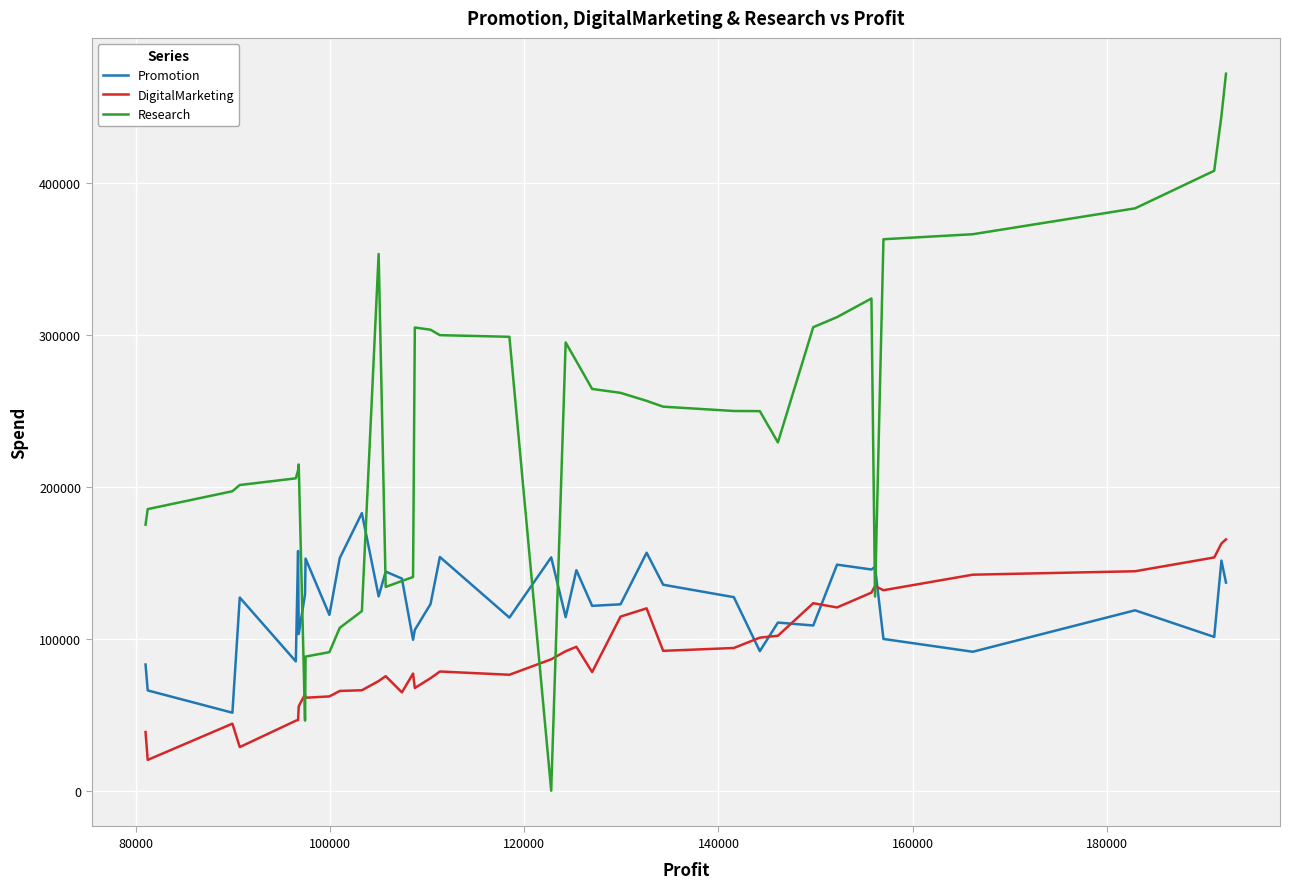

What is the highest value of the DigitalMarketing series?

165349.2